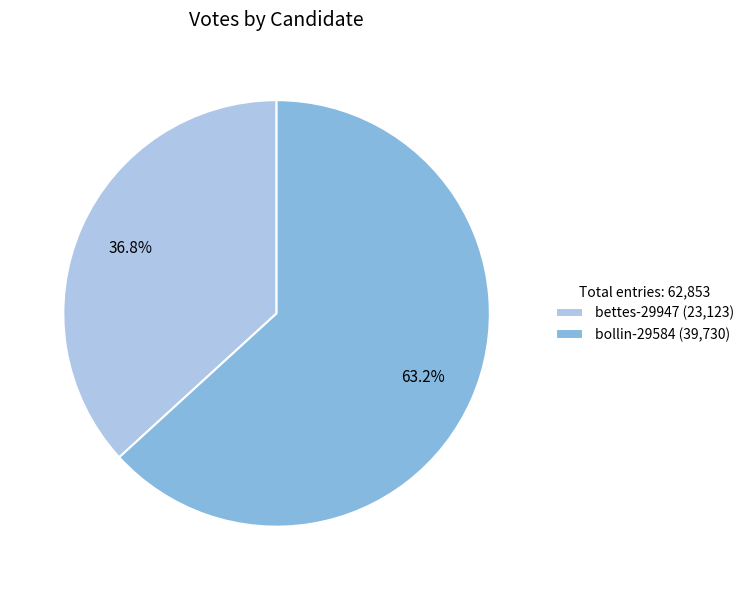

Do bettes-29947 and bollin-29584 together represent more than half of the pie?

Yes